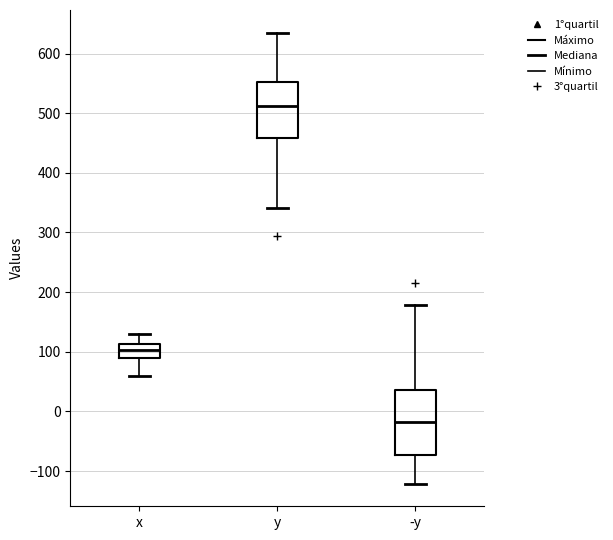

Which box's median line is the highest?

y